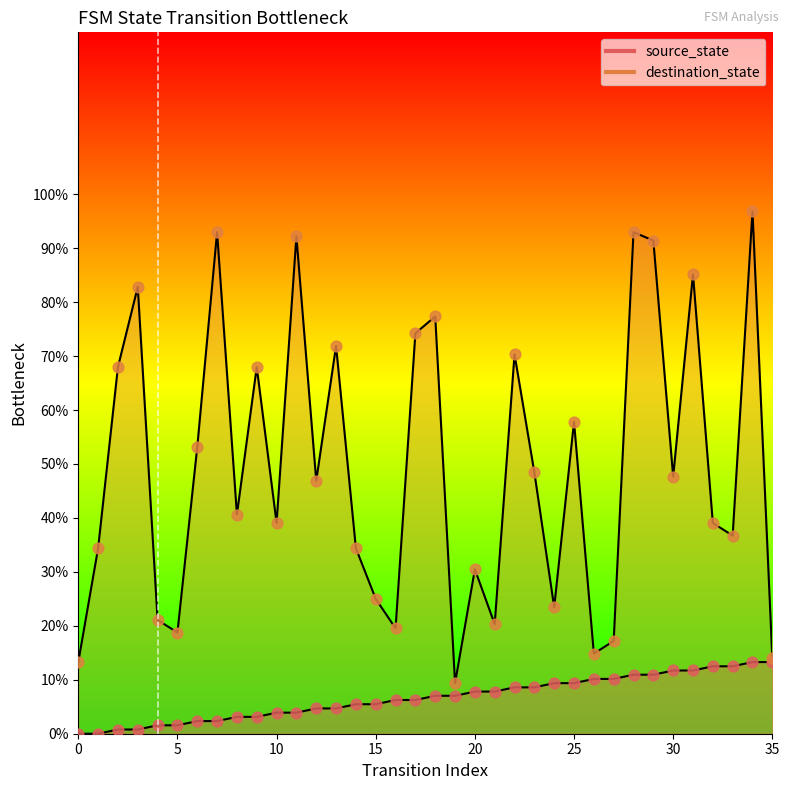

Which series reaches the minimum Y coordinate?

source_state